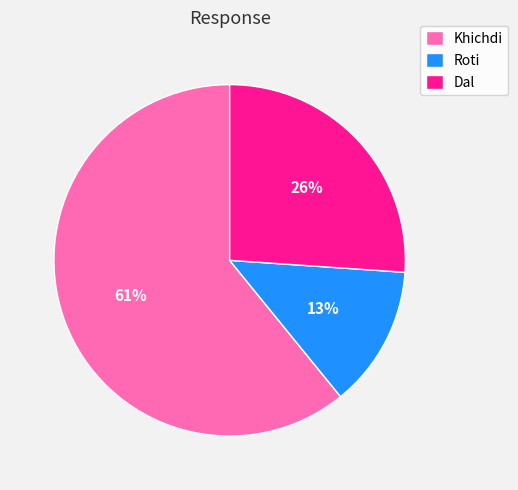

How many slices are in this pie chart?

3